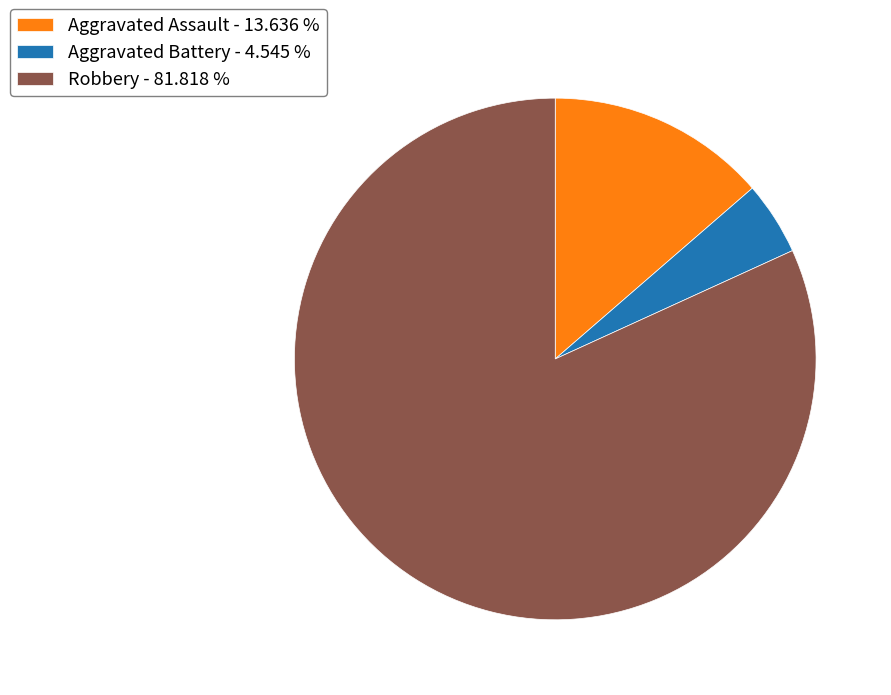

Which slice is the largest?

Robbery - 81.818 %